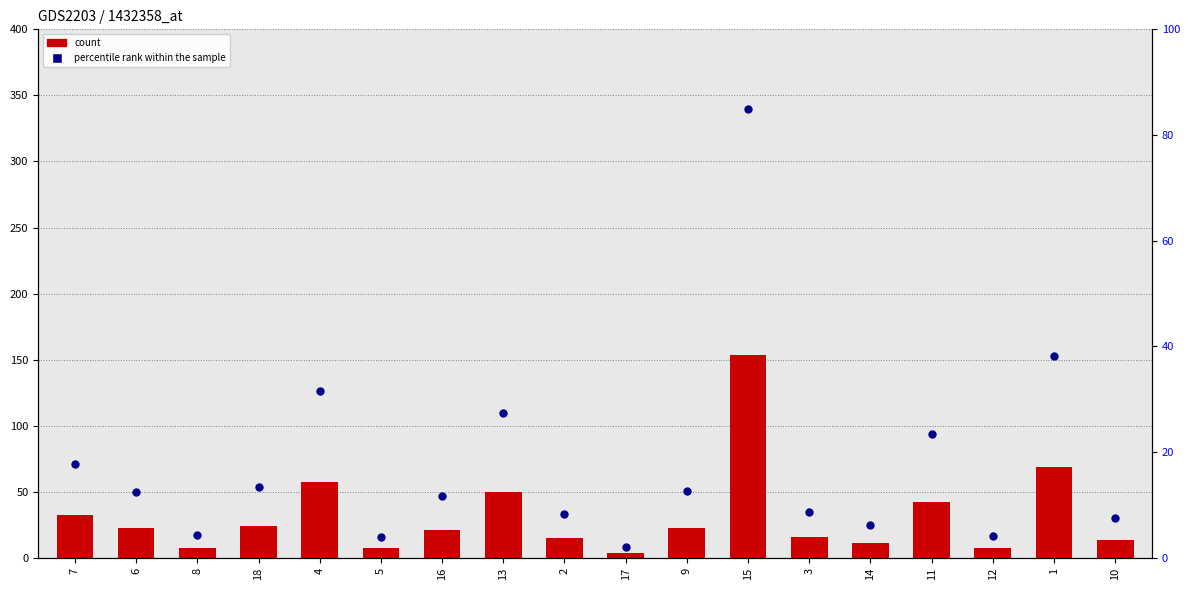

What is the total value across all series at 3?

24.2